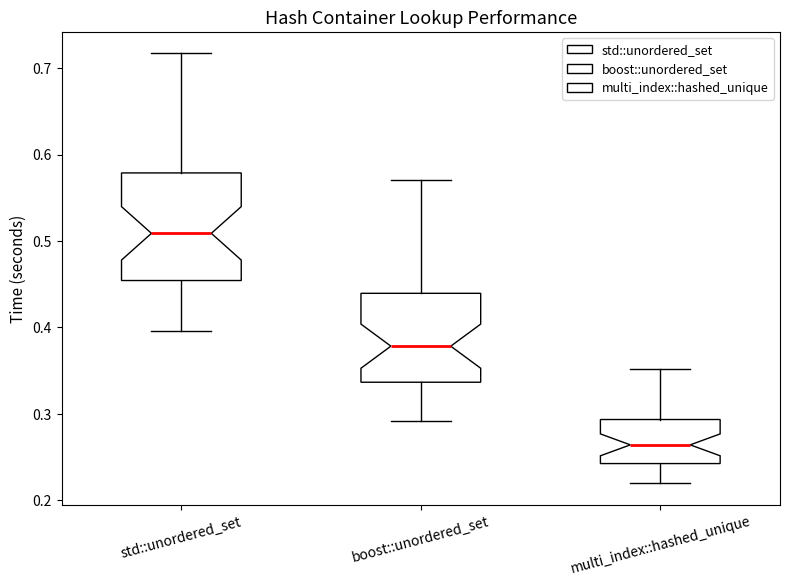

Which box is the tallest, from its lower edge to its upper edge?

std::unordered_set